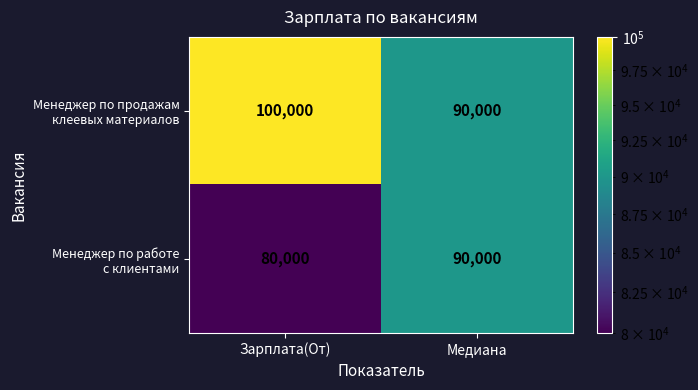

What is the spread (max minus min) of values at Зарплата(От)?

20000